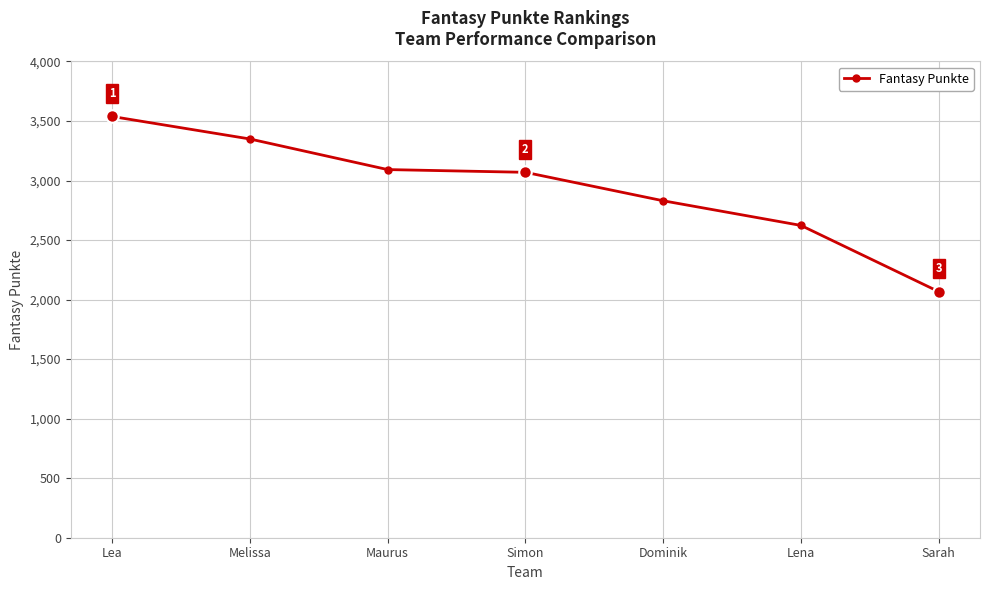

Where does the data first go above 3069?

Lea